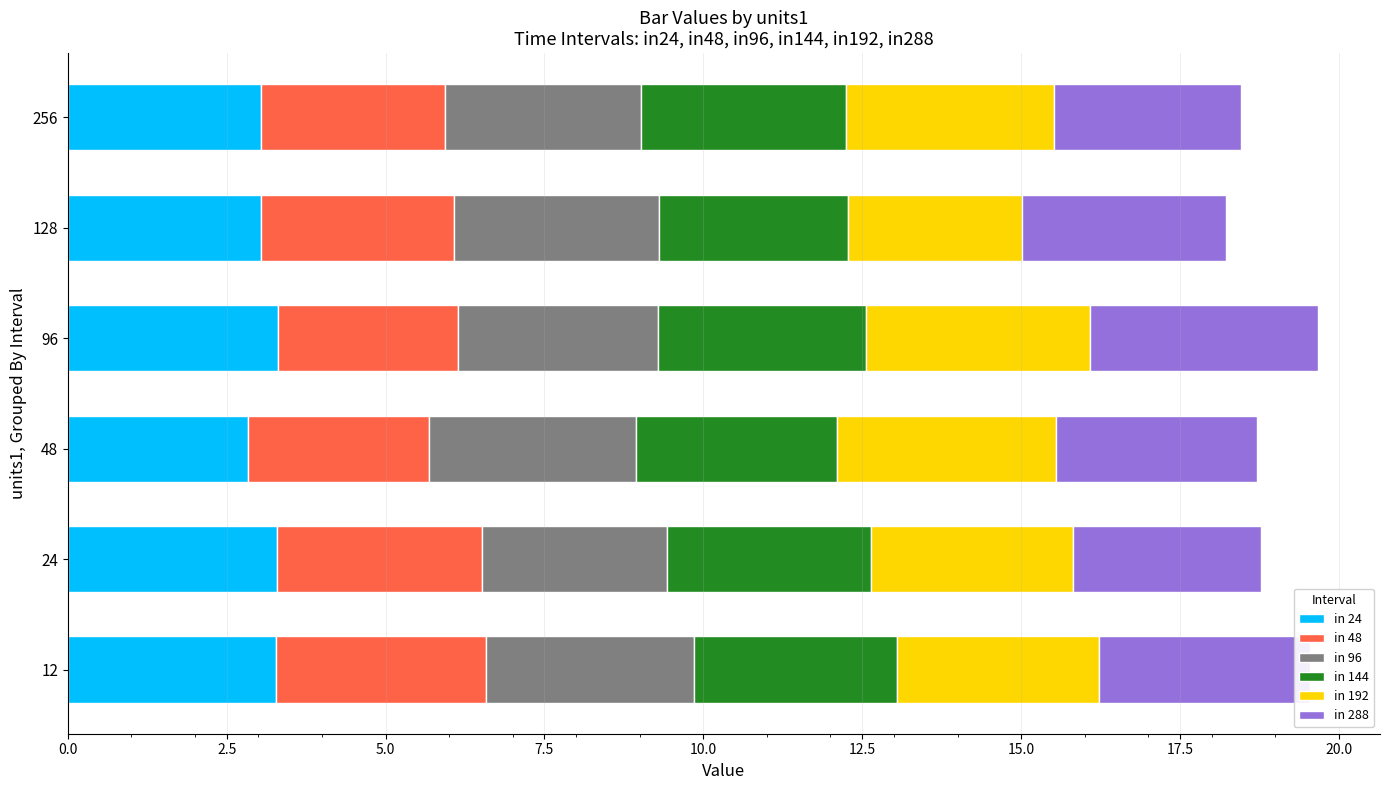

Count the number of categories in the chart.

6